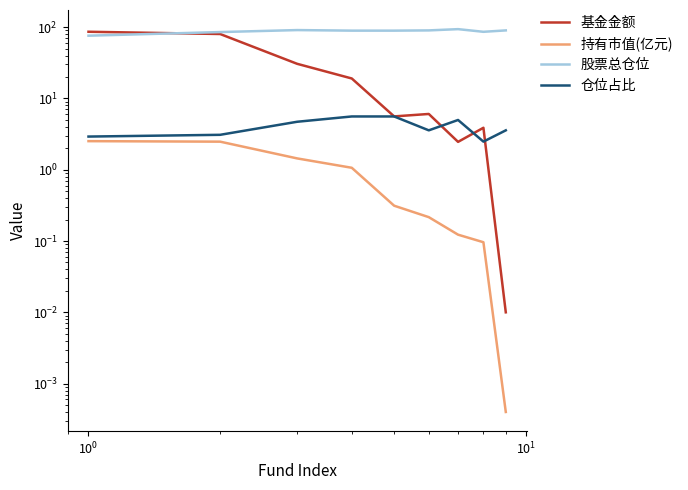

True or false: 持有市值(亿元) and 股票总仓位 cross at least once.

False